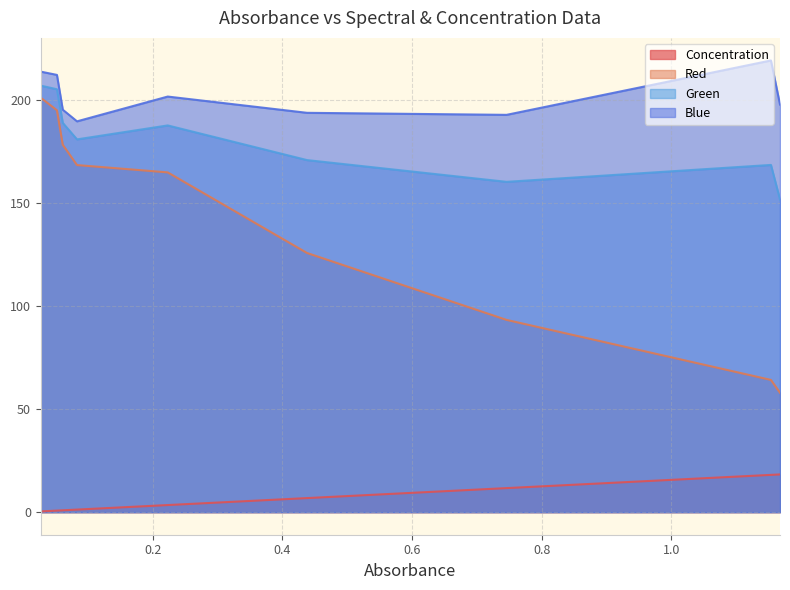

Which series has the largest range (max minus min)?

Red